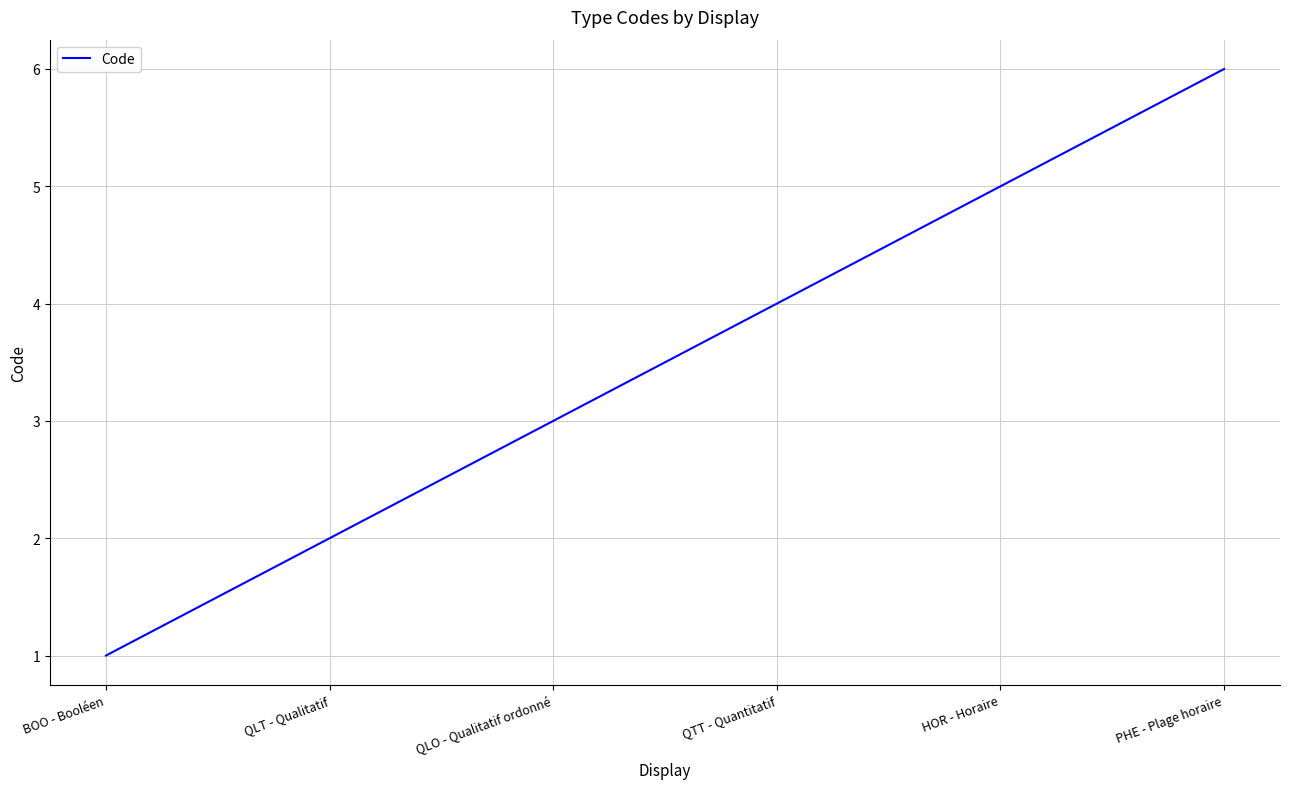

True or false: the data shows 6 at QTT - Quantitatif.

False